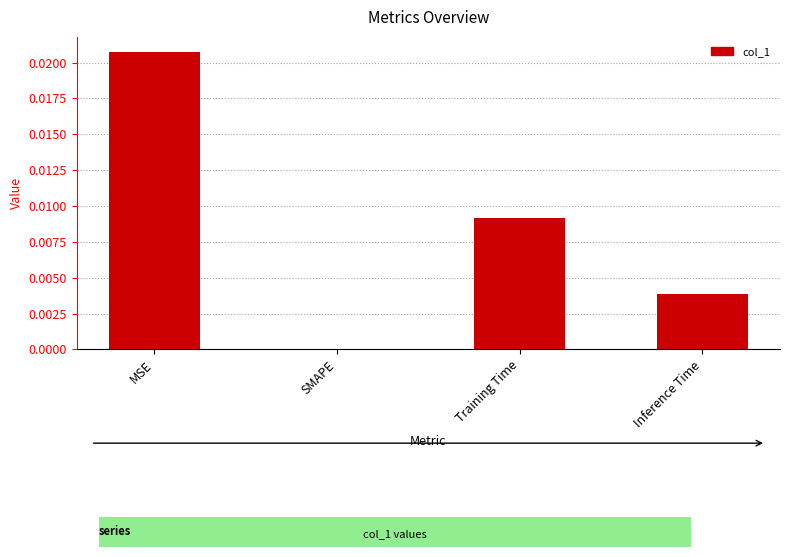

The value at SMAPE is 0.0. True or false?

True